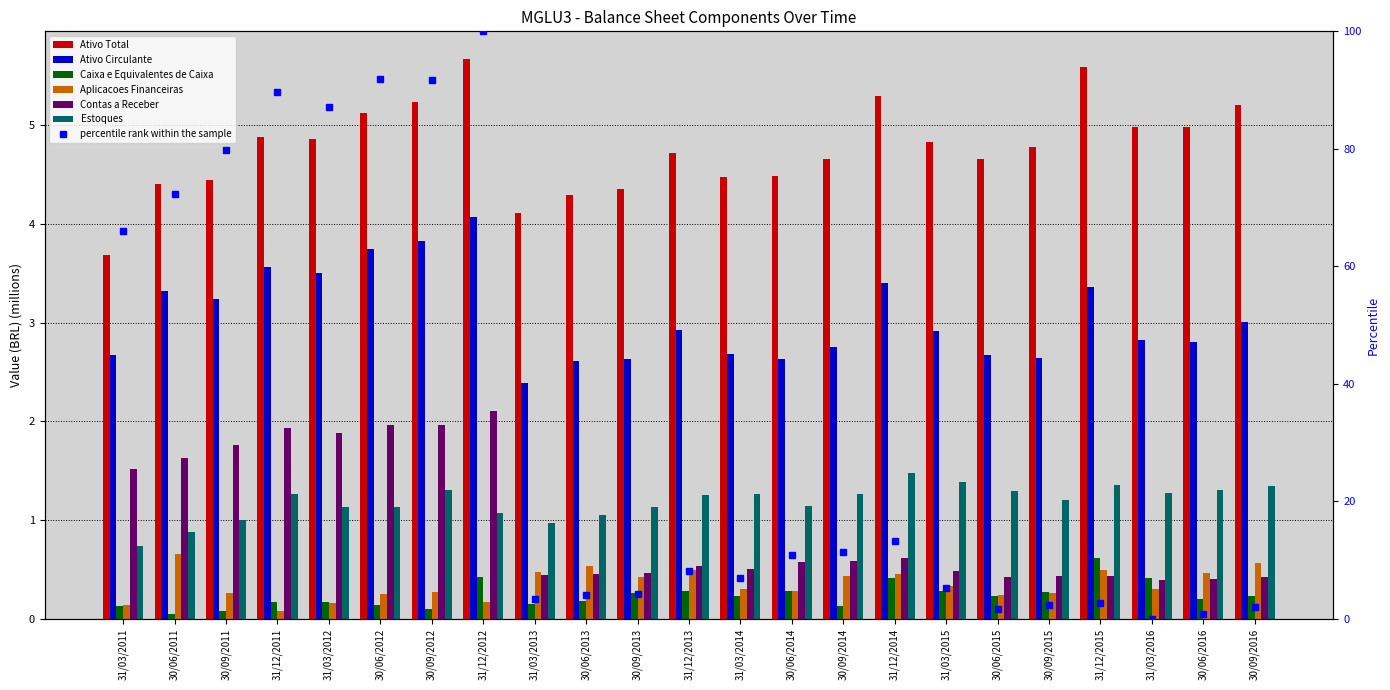

What is the total value across all series at 30/06/2012?

102.3